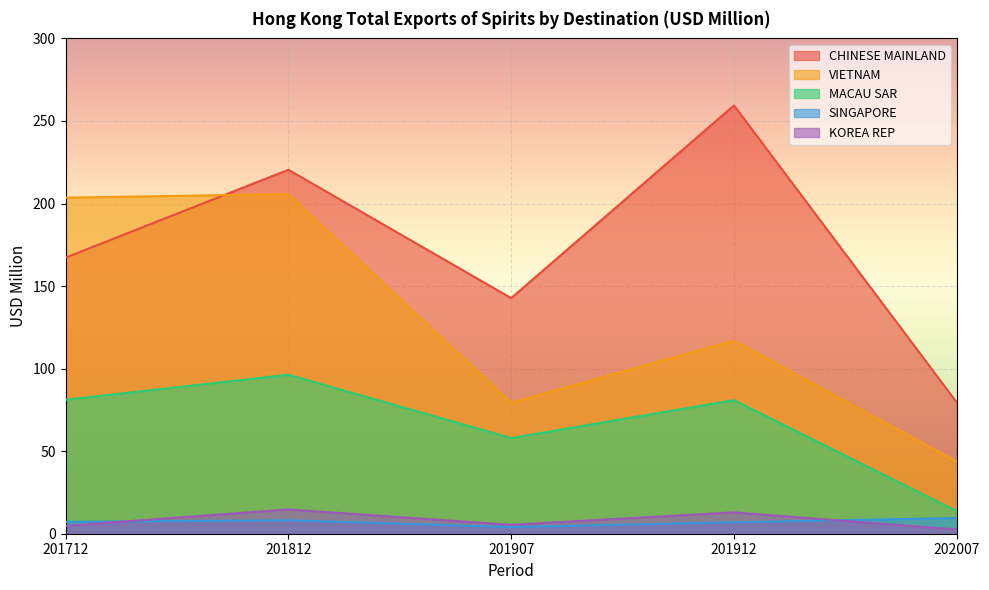

True or false: KOREA REP and VIETNAM cross at least once.

False